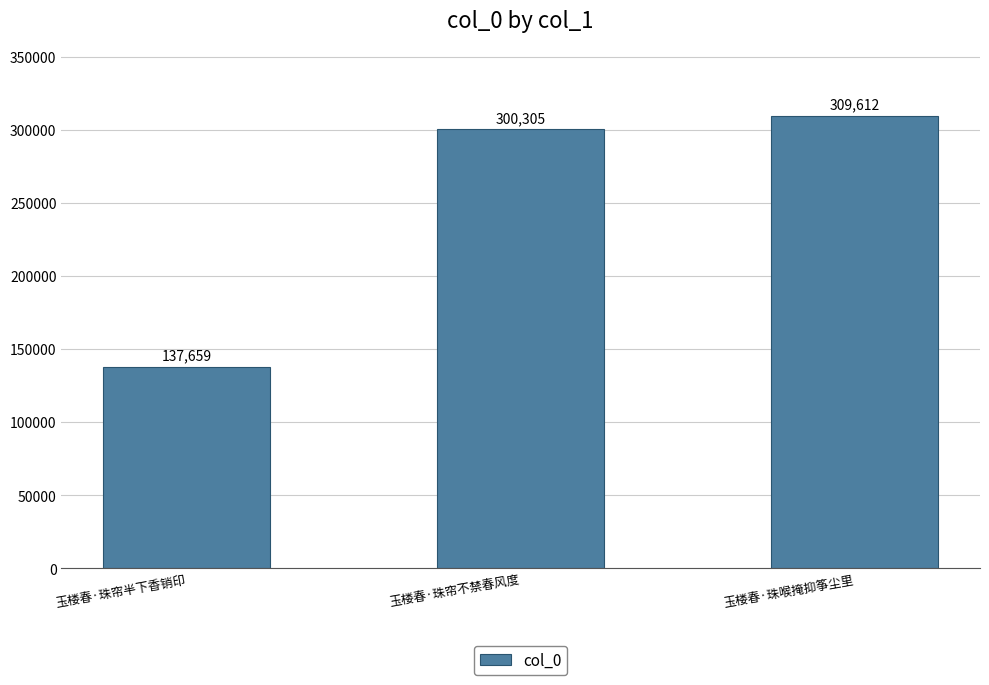

At which category does the chart reach its minimum across all series?

玉楼春·珠帘半下香销印